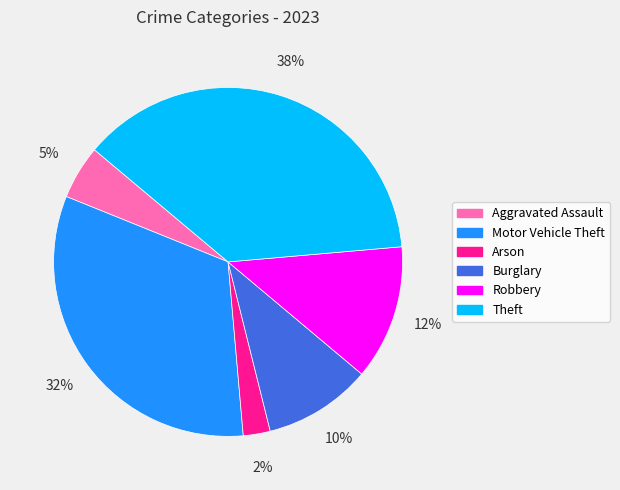

Between Aggravated Assault and Arson, which is larger?

Aggravated Assault